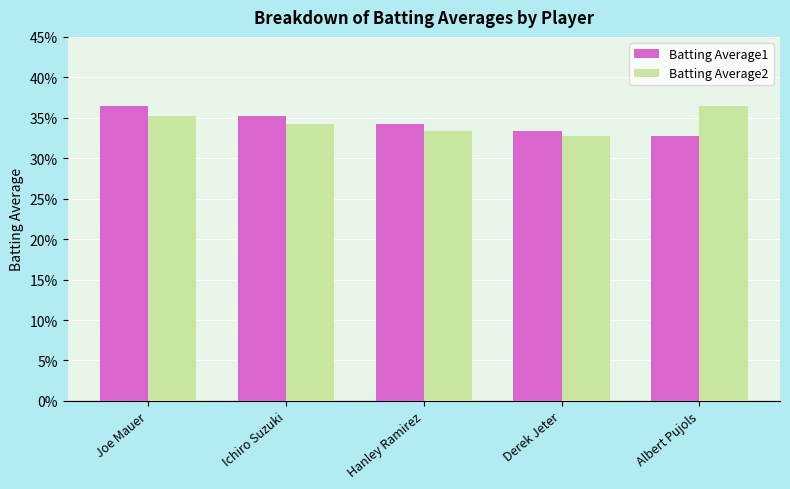

What position from the left is Joe Mauer?

1